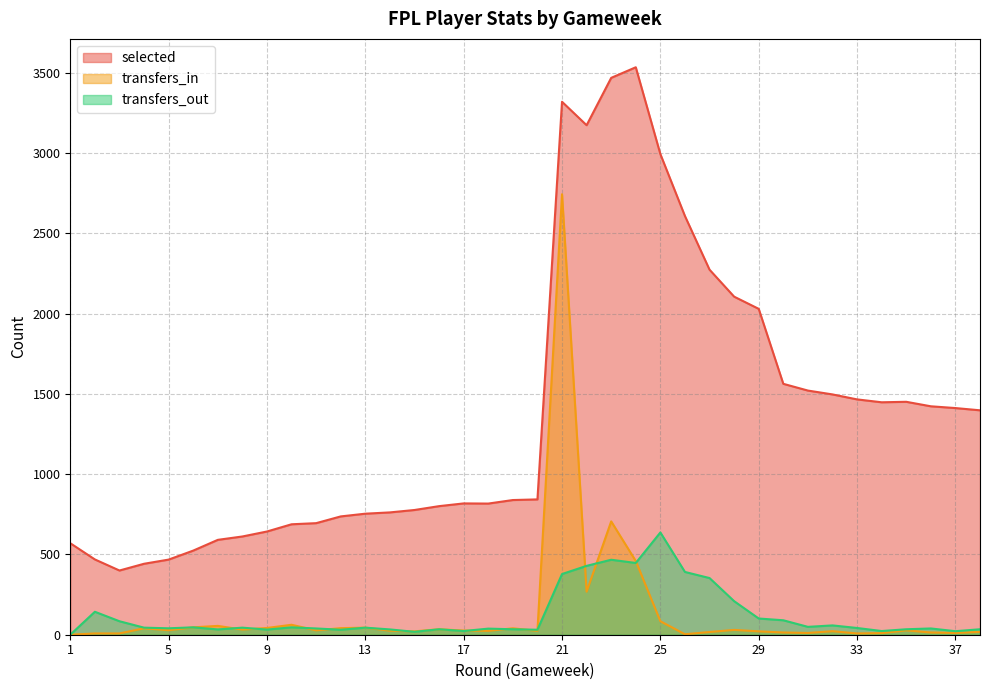

Does the chart display data point markers on the line(s)?

No